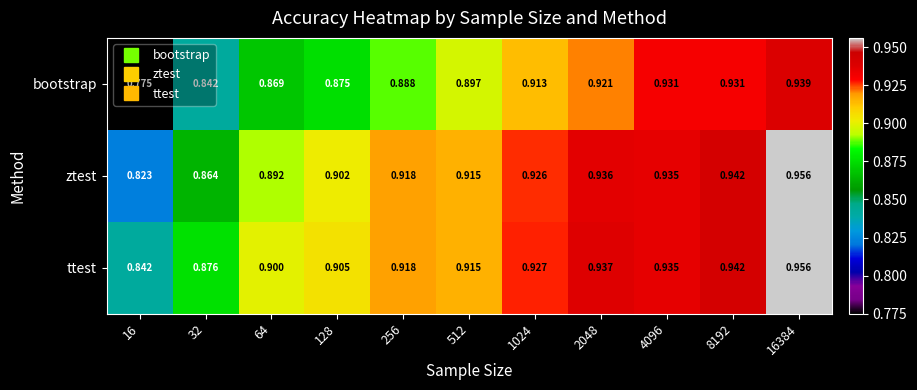

Which series has the largest total across all categories?

ttest